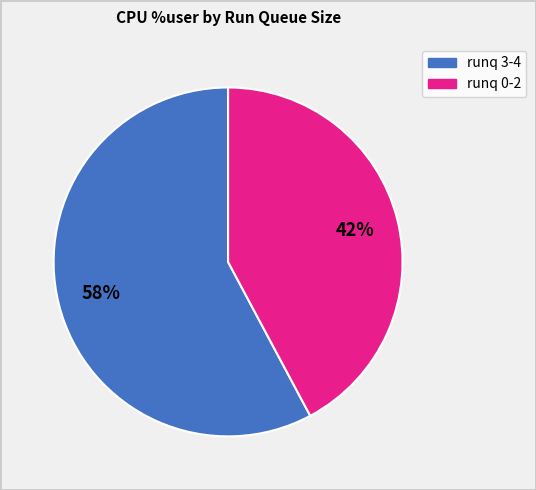

To the nearest percent, what is the average slice percentage?

50%